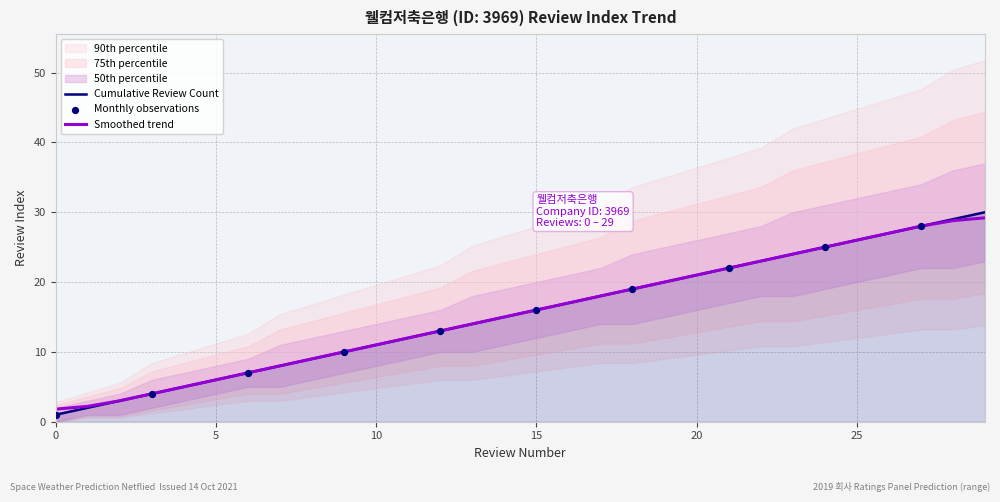

What is the maximum value for Cumulative Review Count?

30.0